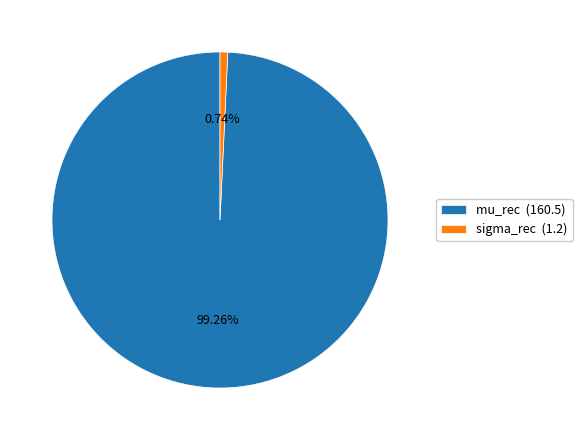

What percentage is the sigma_rec slice, to the nearest percent?

1%